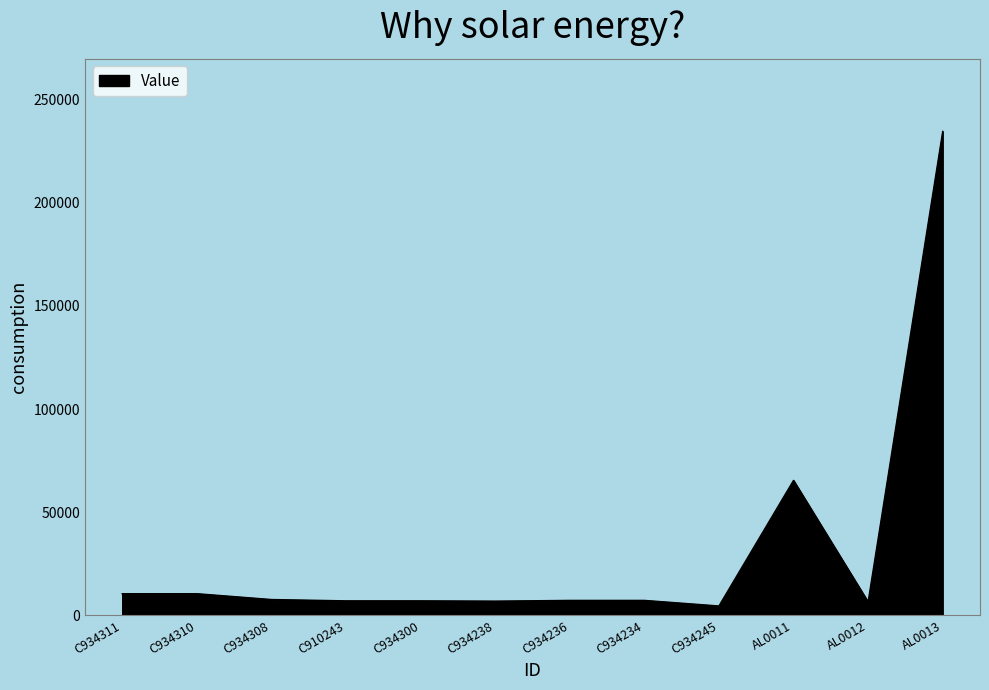

What is the difference between the second highest and minimum values?

60865